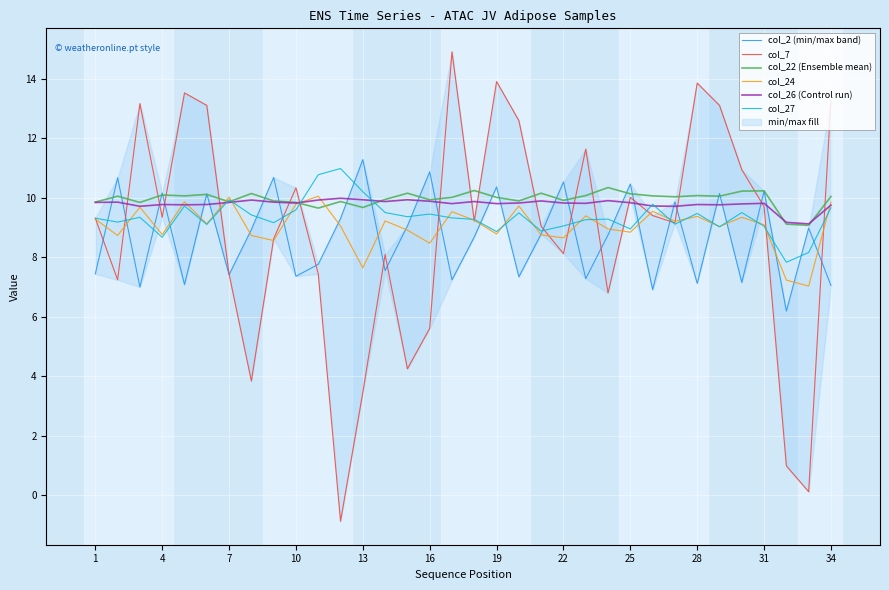

What is the lowest value of the col_22 (Ensemble mean) series?

9.1